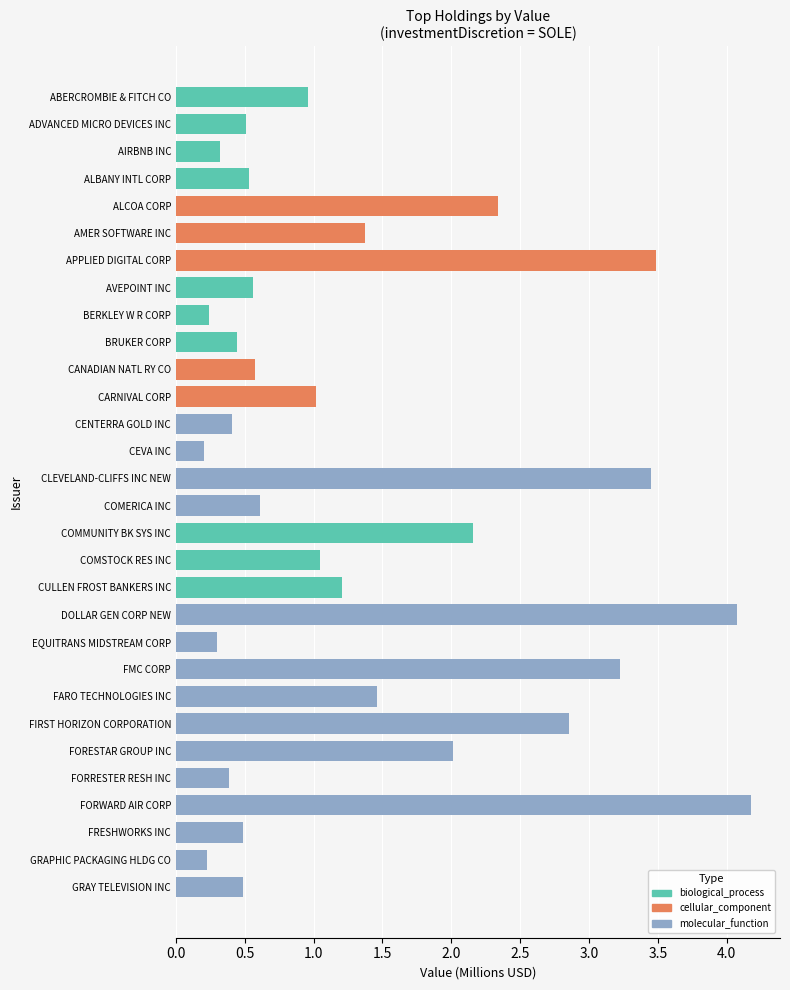

Reading left to right, list all the values displayed in this chart.

956599	508342	317916	531657	2337267	1376426	3484728	558781	237834	446442	574691	1018587	405255	201113	3452323	611201	2154441	1049902	1206252	4075099	295342	3226481	1461349	2851888	2013199	387433	4178842	485689	222778	487299